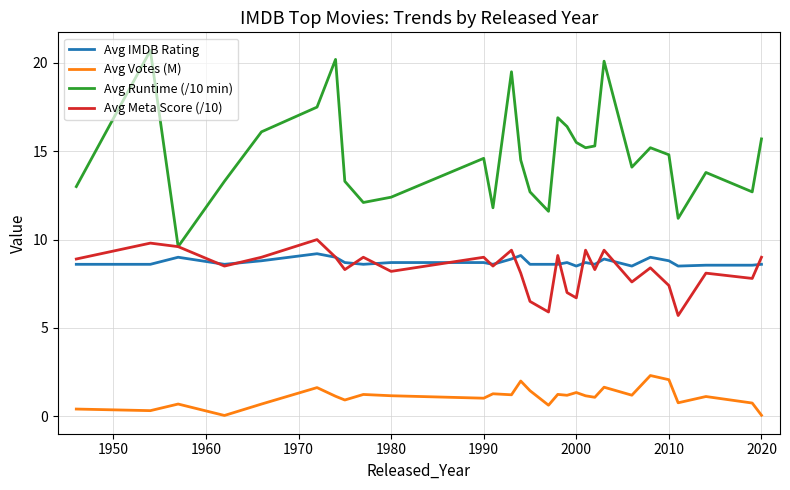

What is the sum of all Avg IMDB Rating values?

252.8